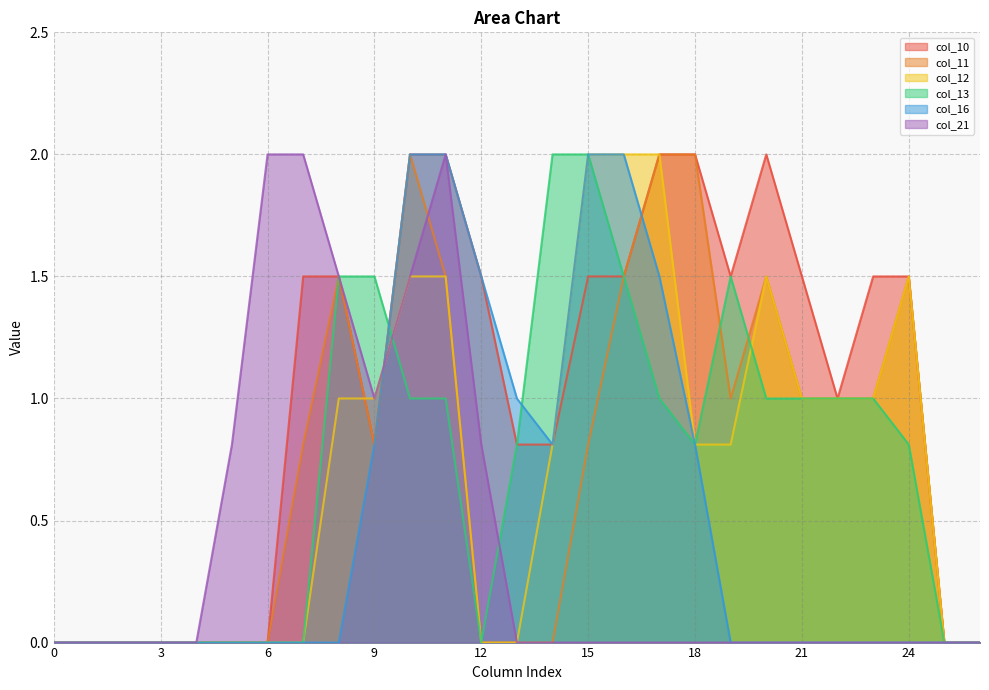

Count the number of data series in this chart.

6